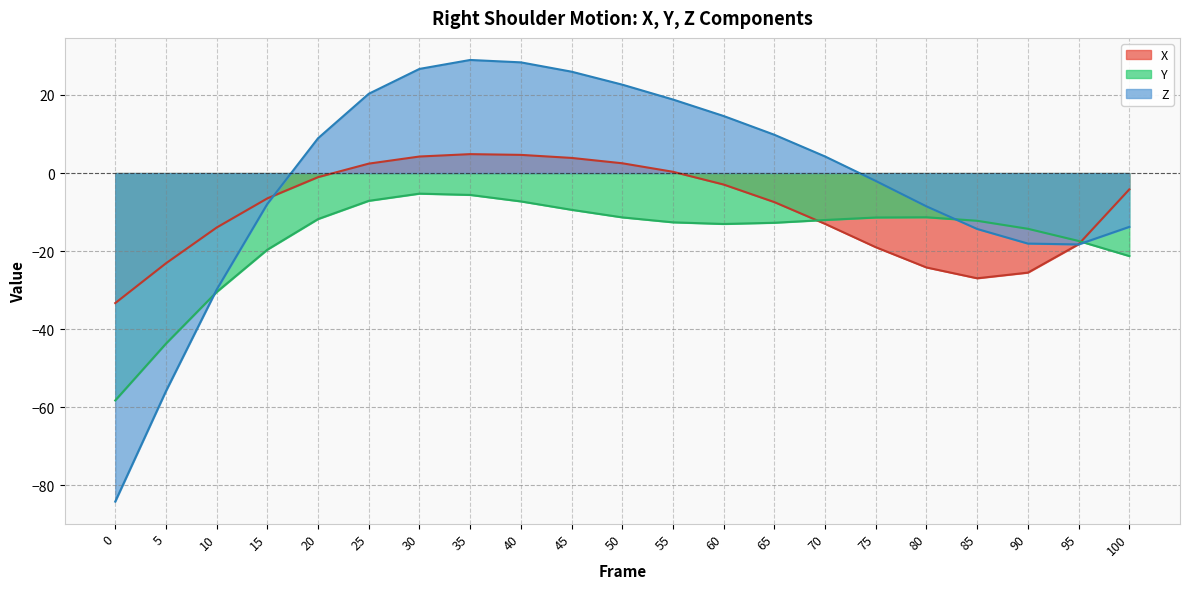

What is the value of the Y point at the 12th from the left?

-12.6